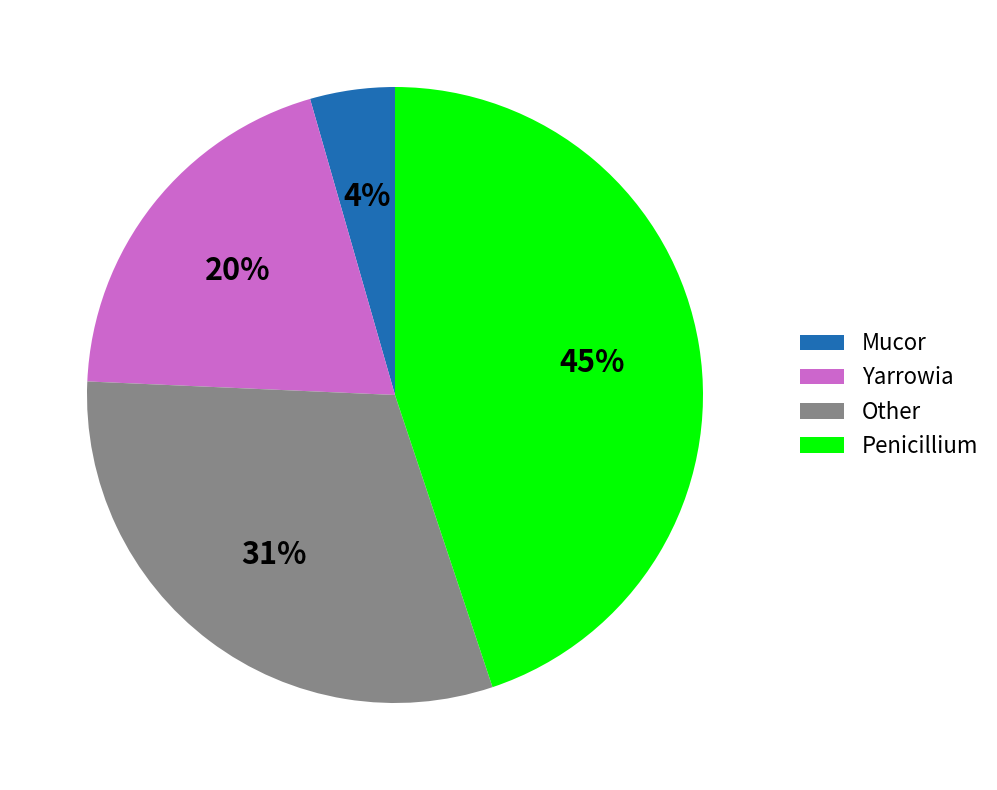

To the nearest percent, what percentage of the pie is Other?

31%